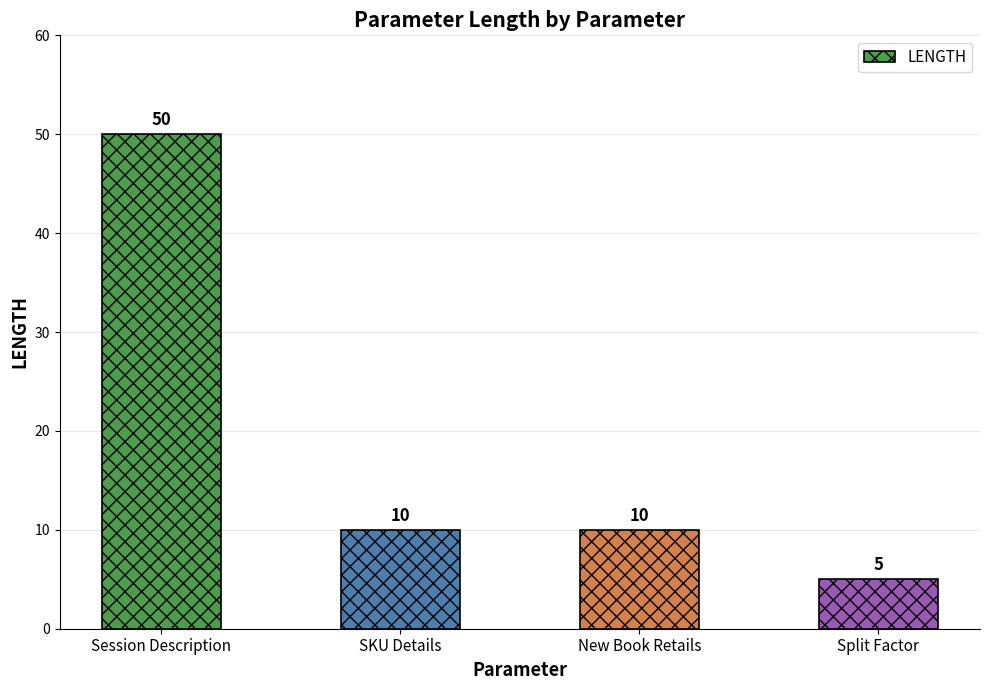

What is the change in value from SKU Details to Split Factor?

-5